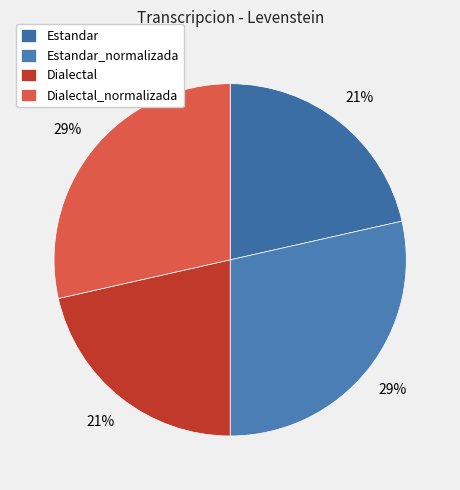

To the nearest percent, what percentage of the pie is Dialectal?

21%